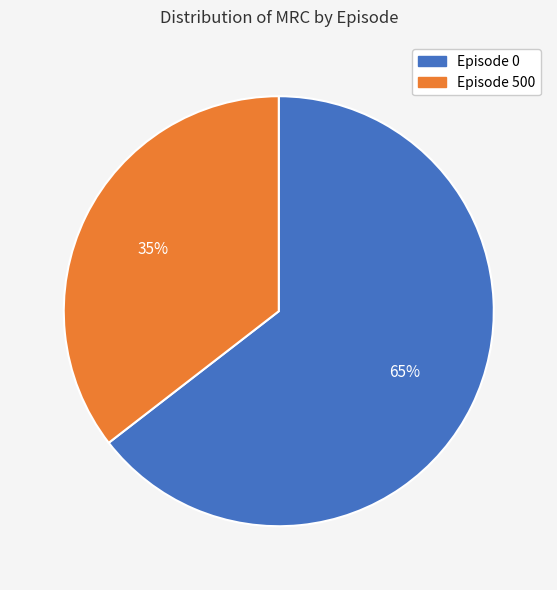

Does any single category account for the majority?

Yes